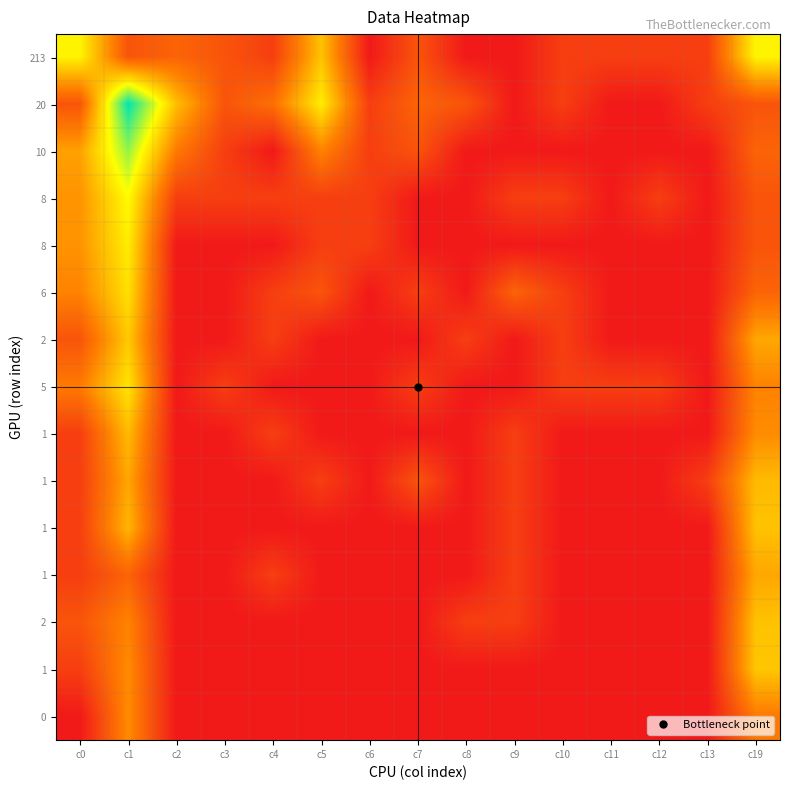

Count the number of data series in this chart.

15